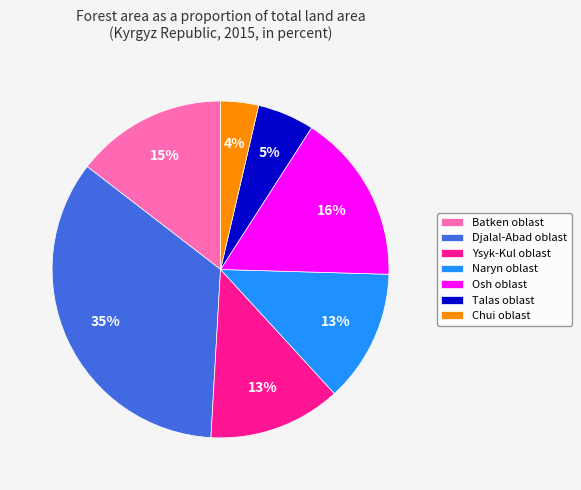

Do Djalal-Abad oblast and Batken oblast together represent more than half of the pie?

No